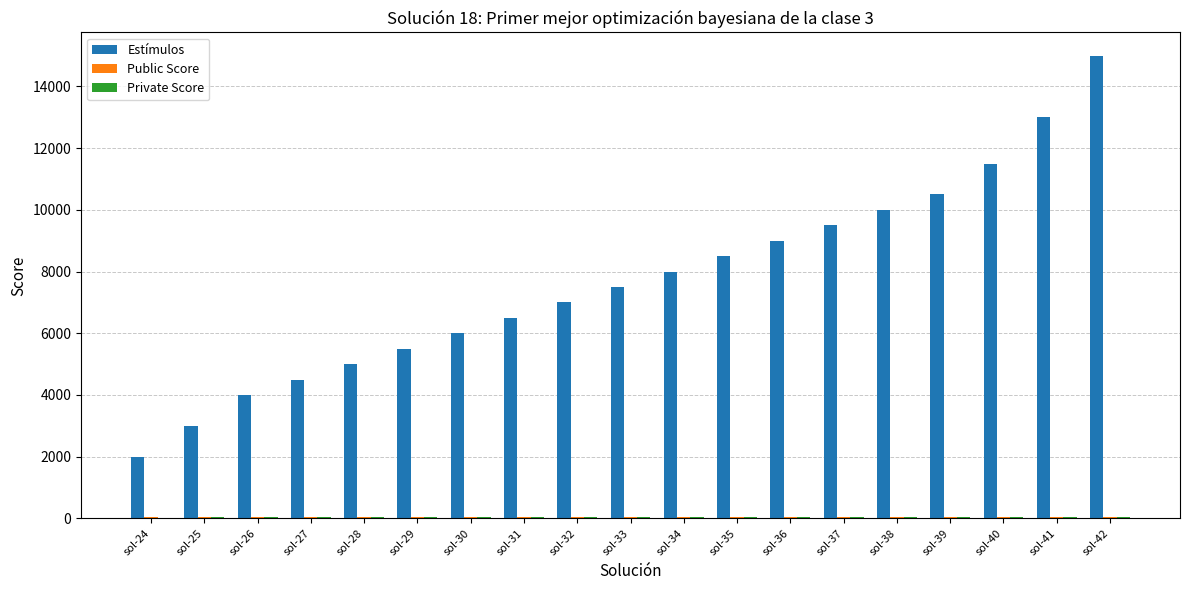

The value of Estímulos at sol-24 is 2000.0. True or false?

True